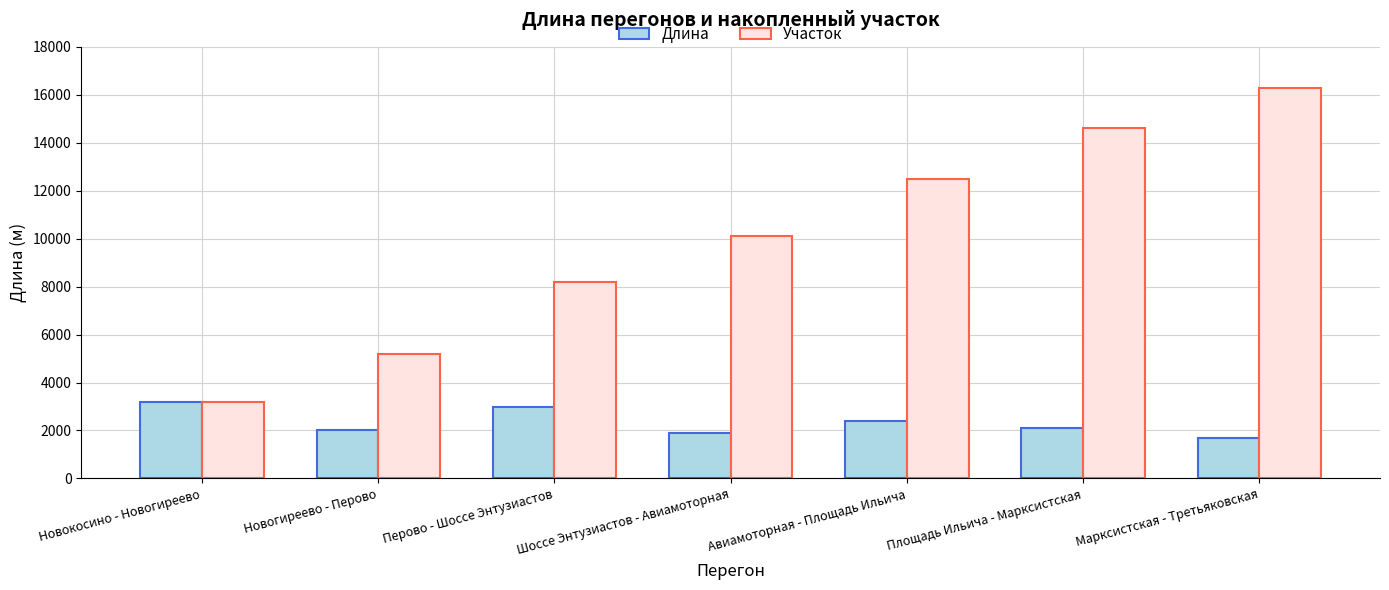

What is the lowest value of the Длина series?

1700